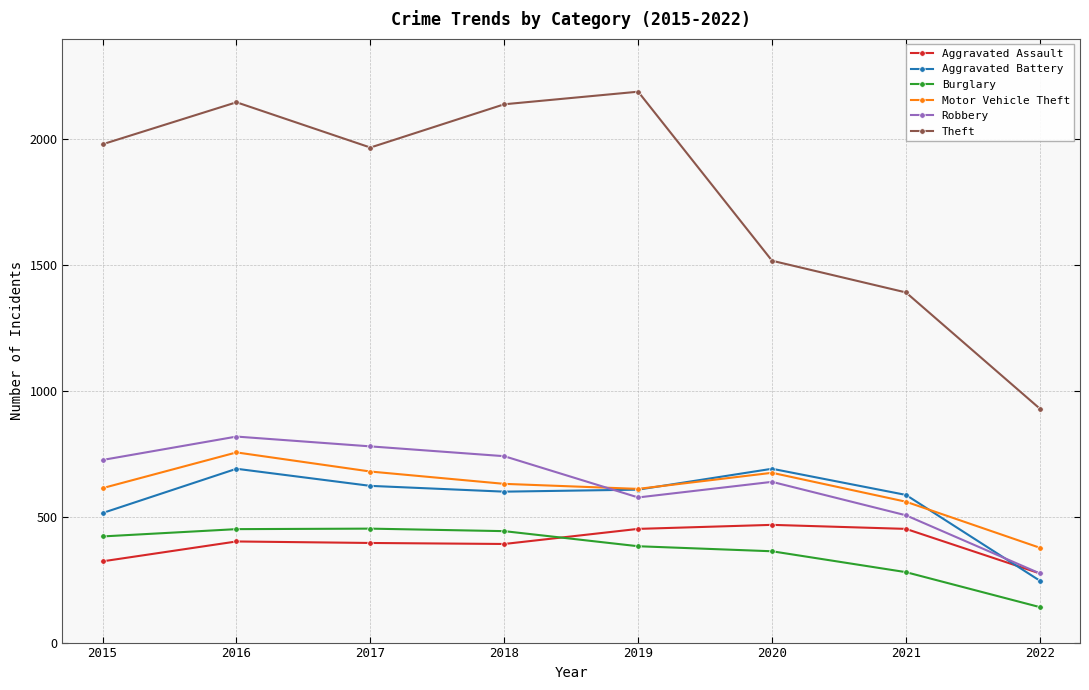

What is the total value across all series at 2020?

4354